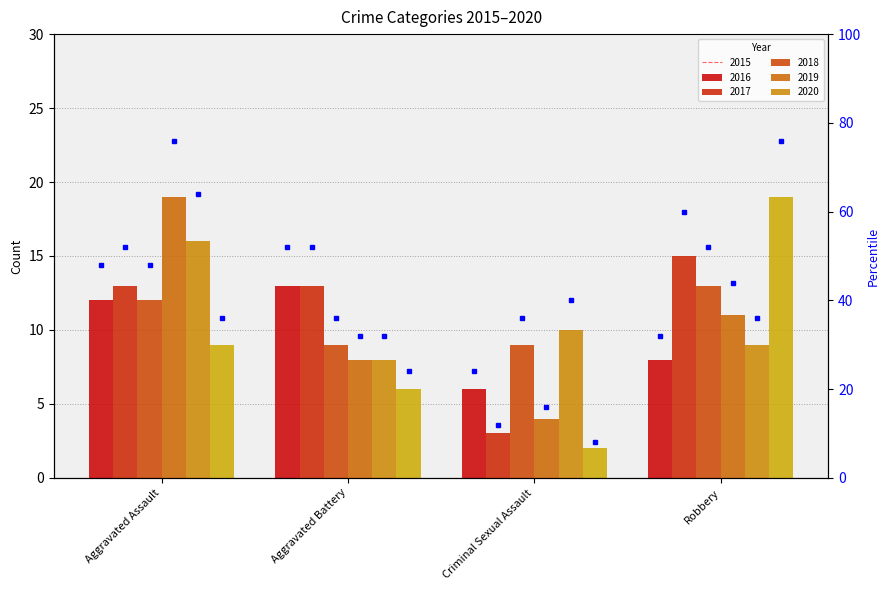

What is the average value?

39